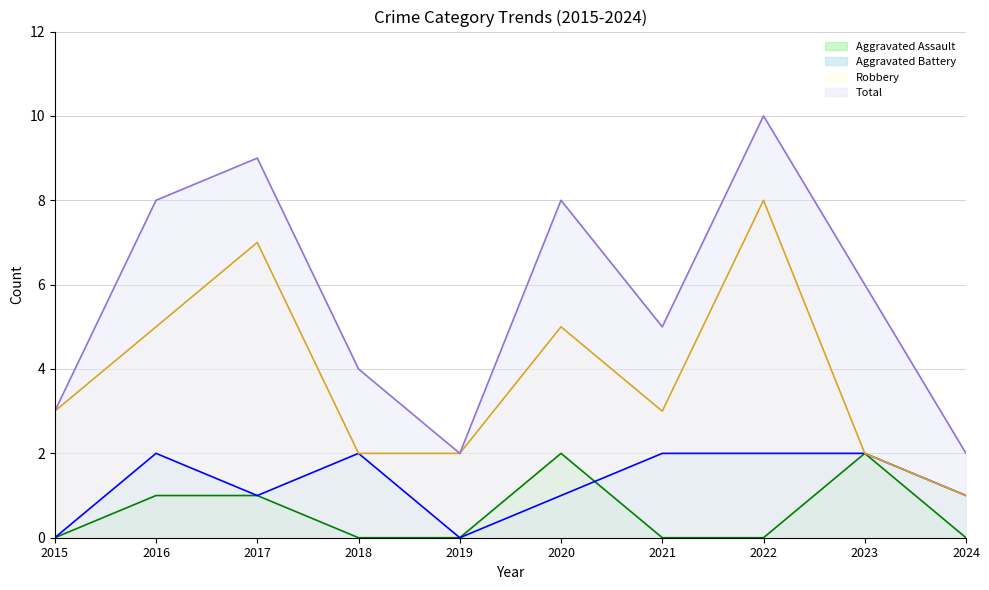

At how many categories does at least one series exceed 7?

4